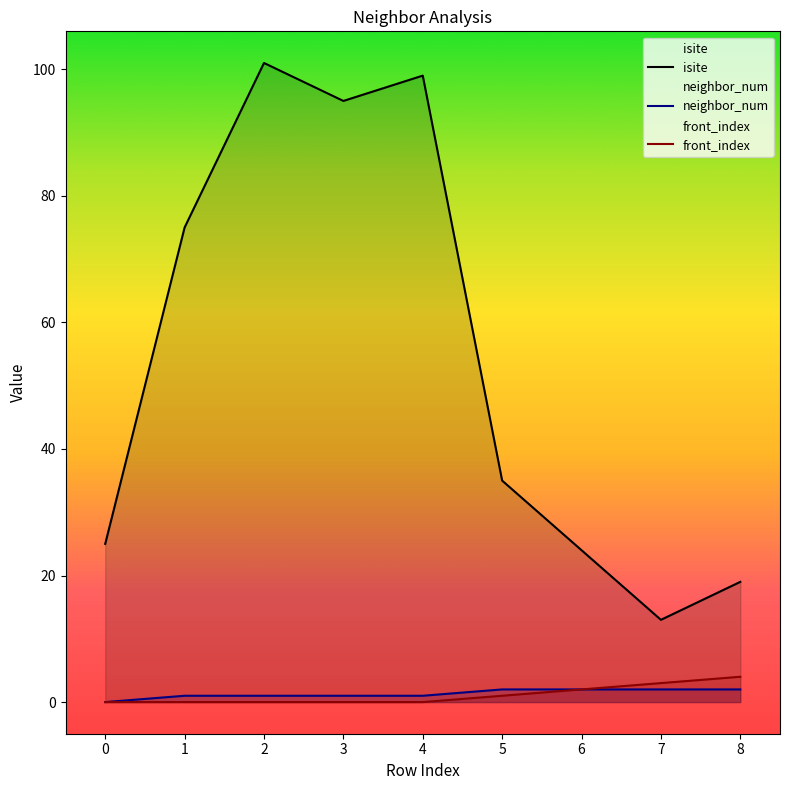

Which series changed the most between 1 and 3?

isite